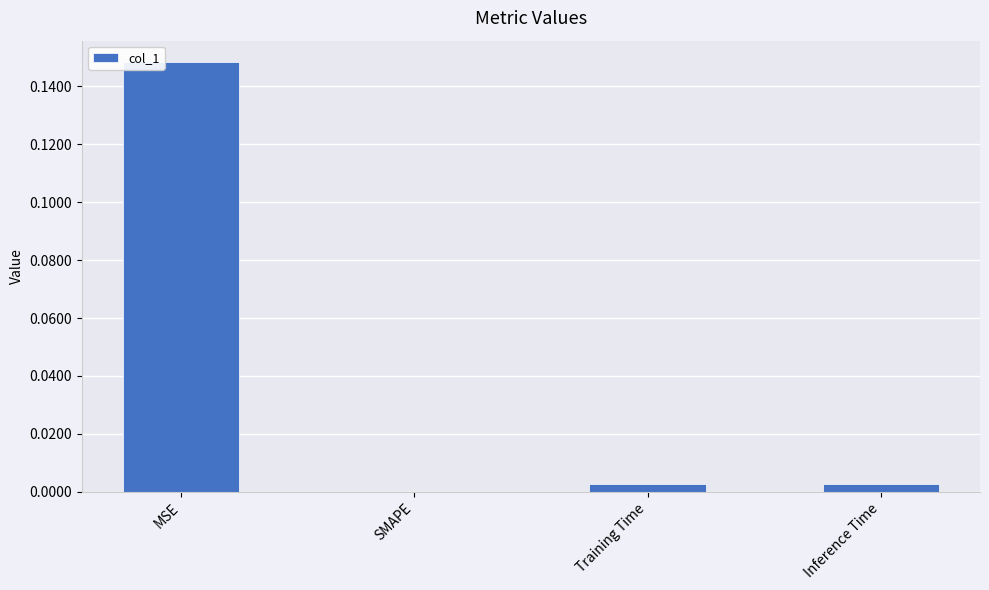

Between MSE and Inference Time, which is larger?

MSE